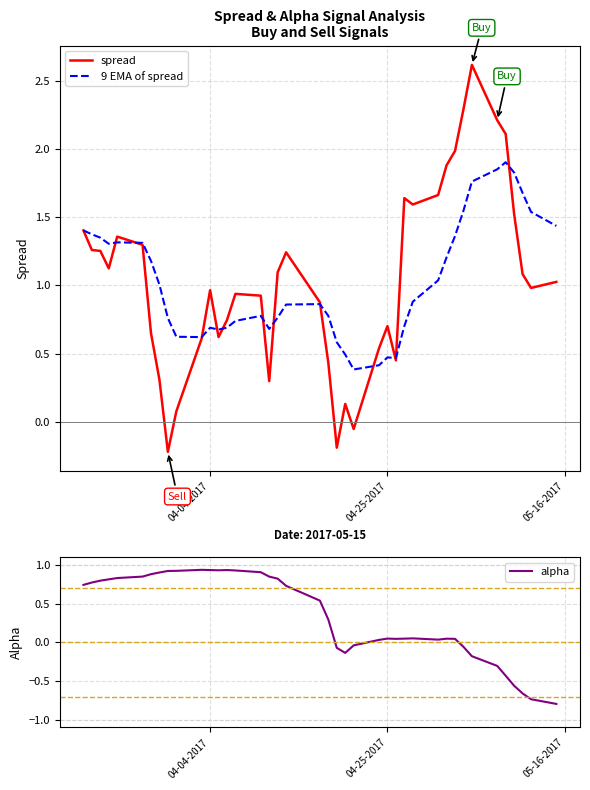

What is the smallest value displayed?

-0.8